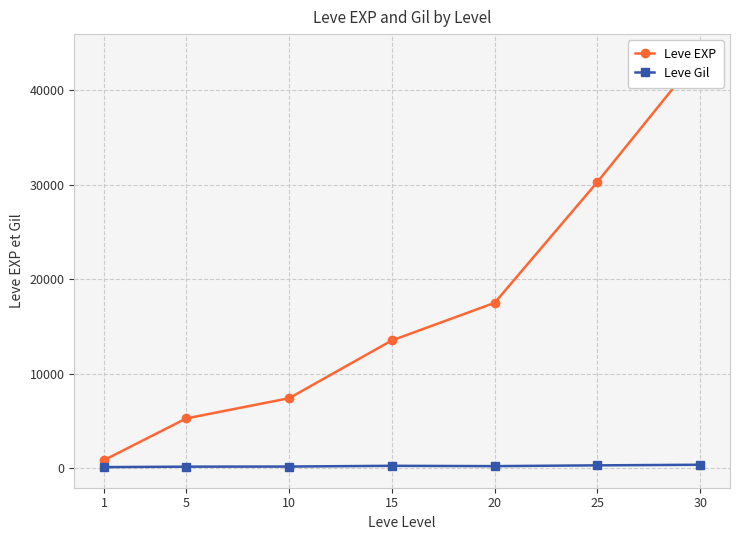

Rank the categories by Leve Gil value from highest to lowest.

30, 25, 15, 20, 10, 5, 1